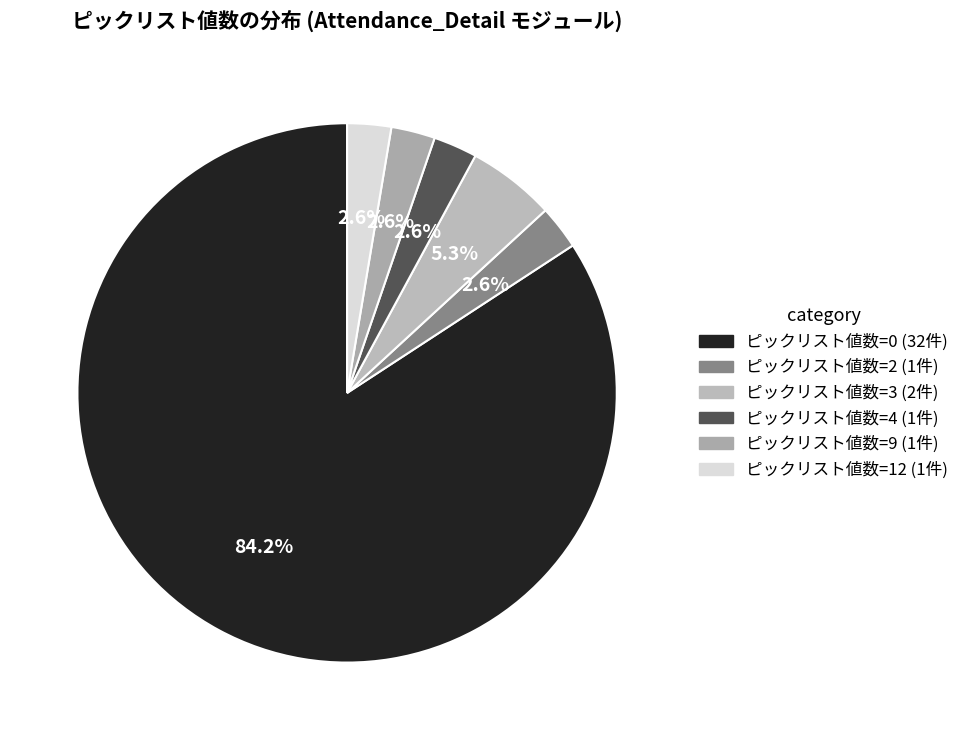

How many segments does this pie chart have?

6